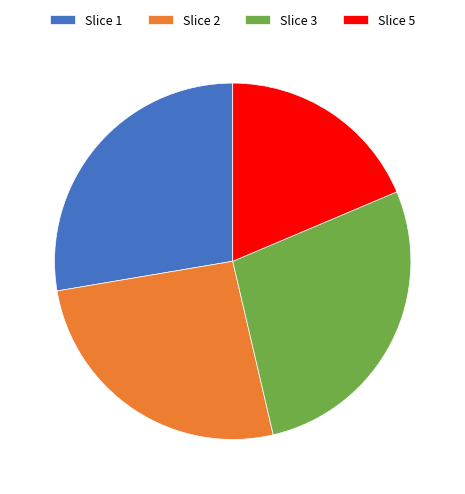

How many segments does this pie chart have?

4